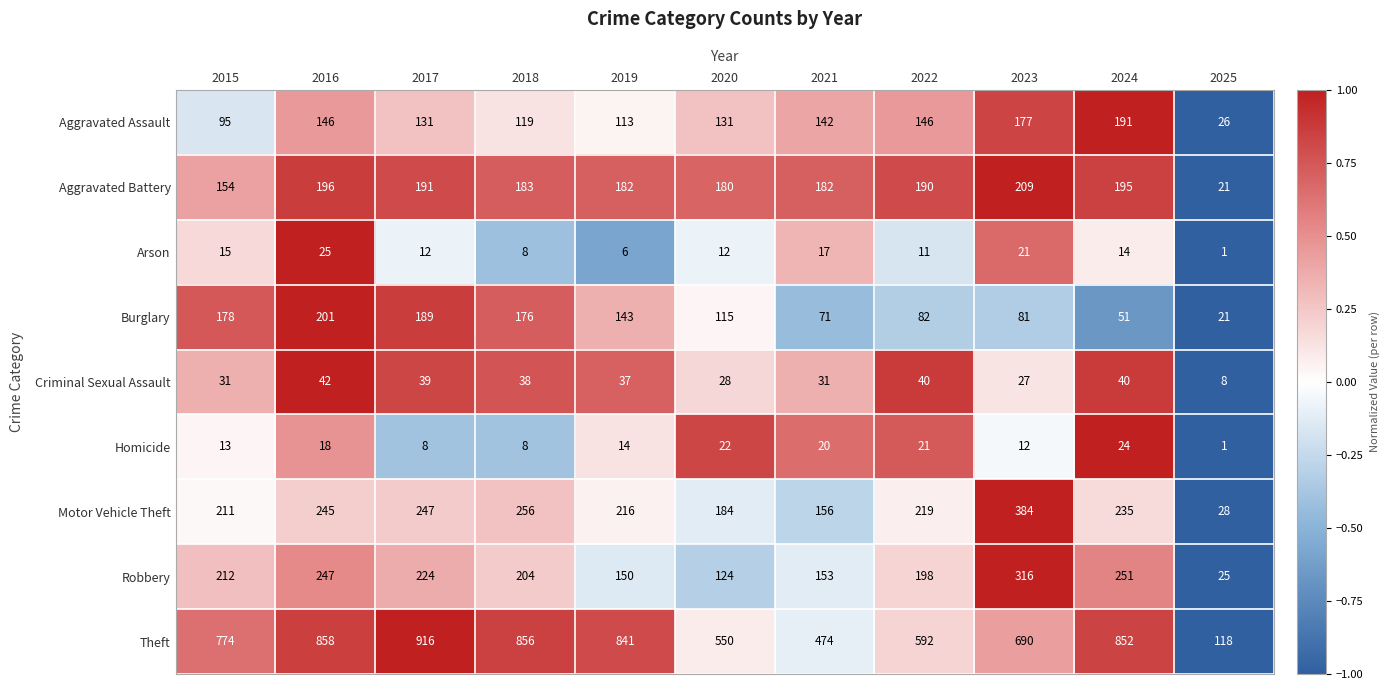

Read the Motor Vehicle Theft value at 2017.

247